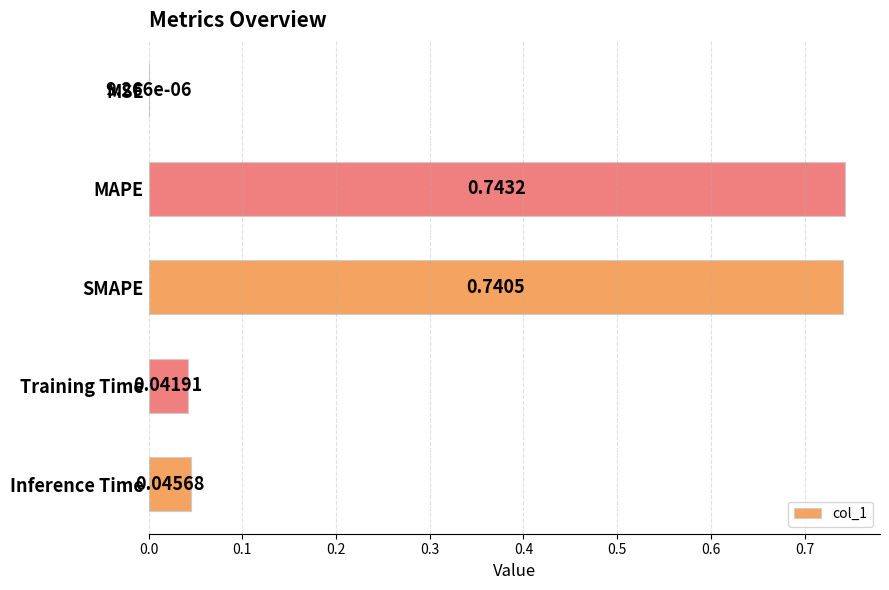

Where is the data nearest to the value 0?

MSE